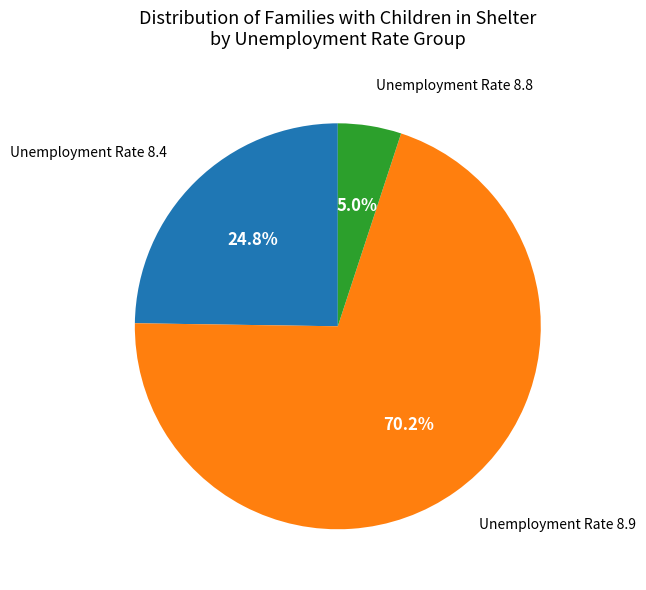

Is there any slice that represents more than half of the pie?

Yes